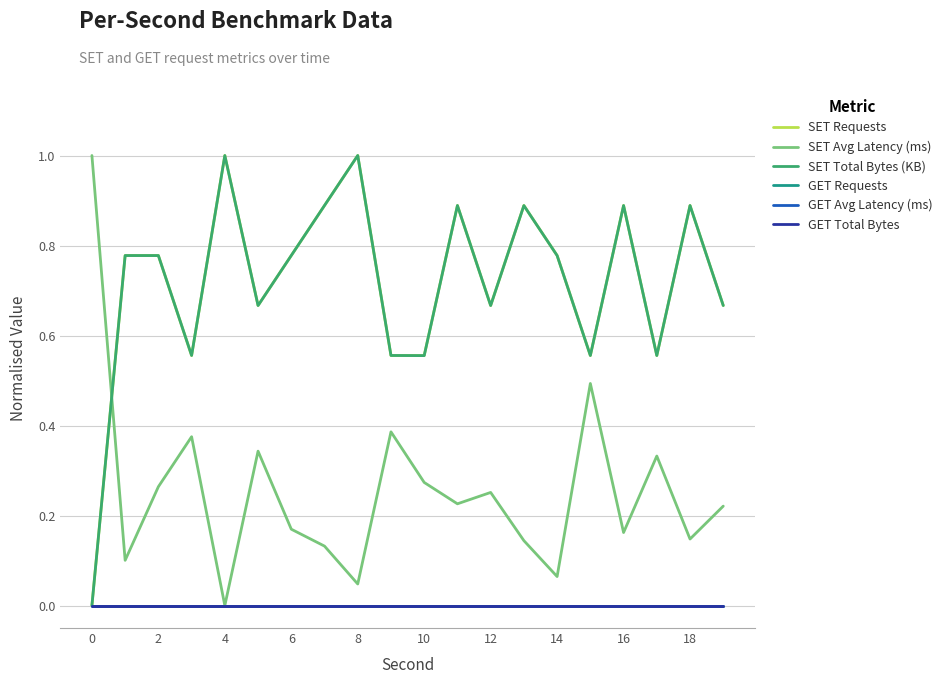

True or false: GET Requests and SET Total Bytes (KB) intersect in this chart.

False